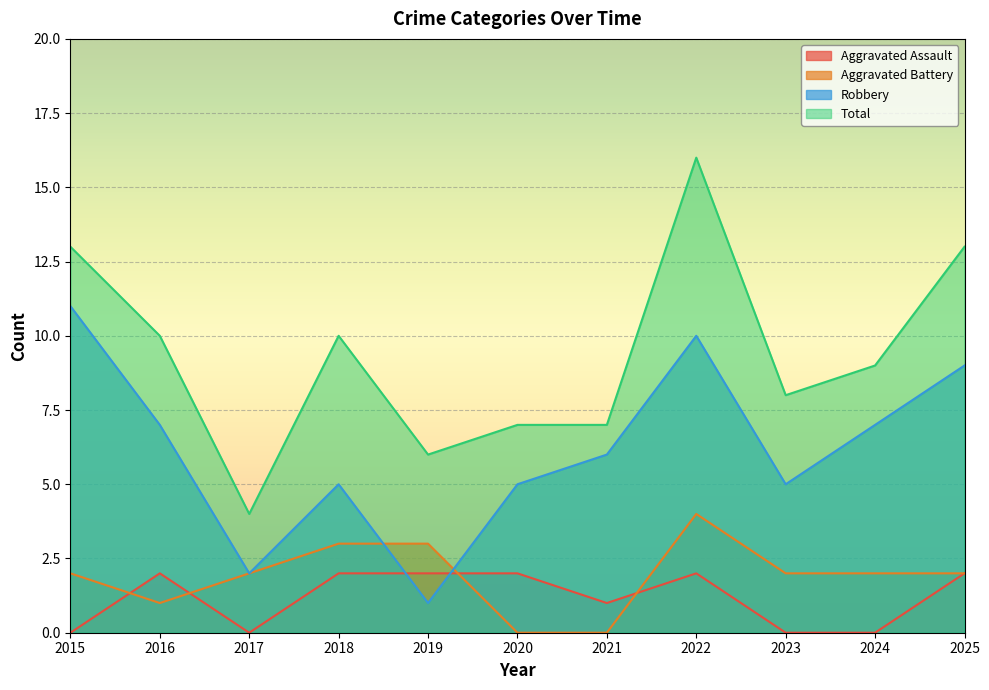

How many categories are shown in the chart?

11